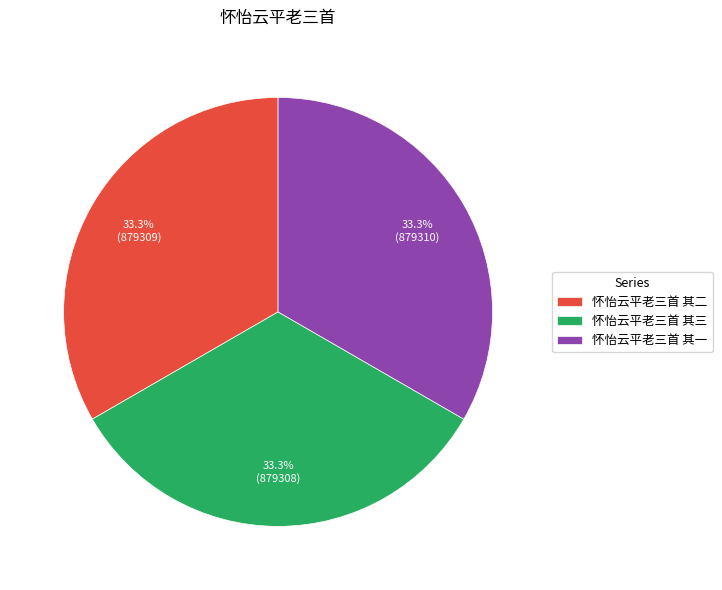

Is 怀怡云平老三首 其三 the majority of the pie?

No